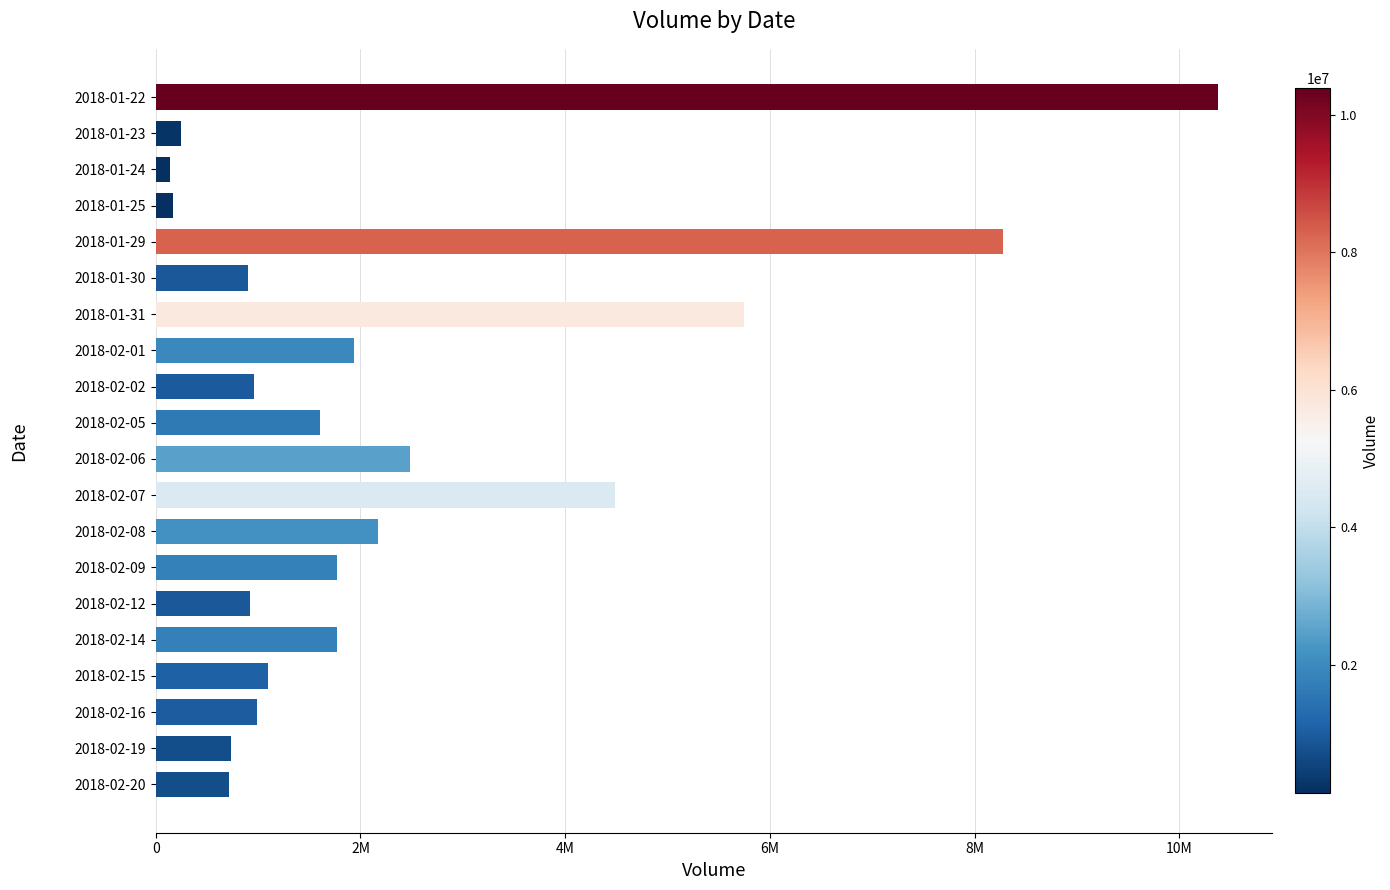

Are the bars horizontal?

Yes